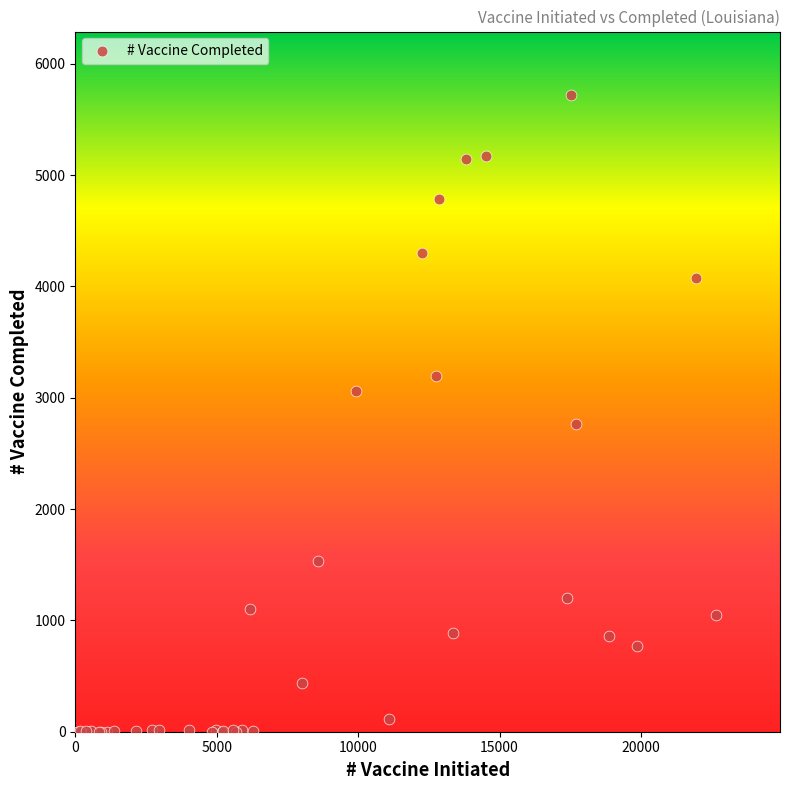

What Y value in the scatter plot is closest to 2858?

2760